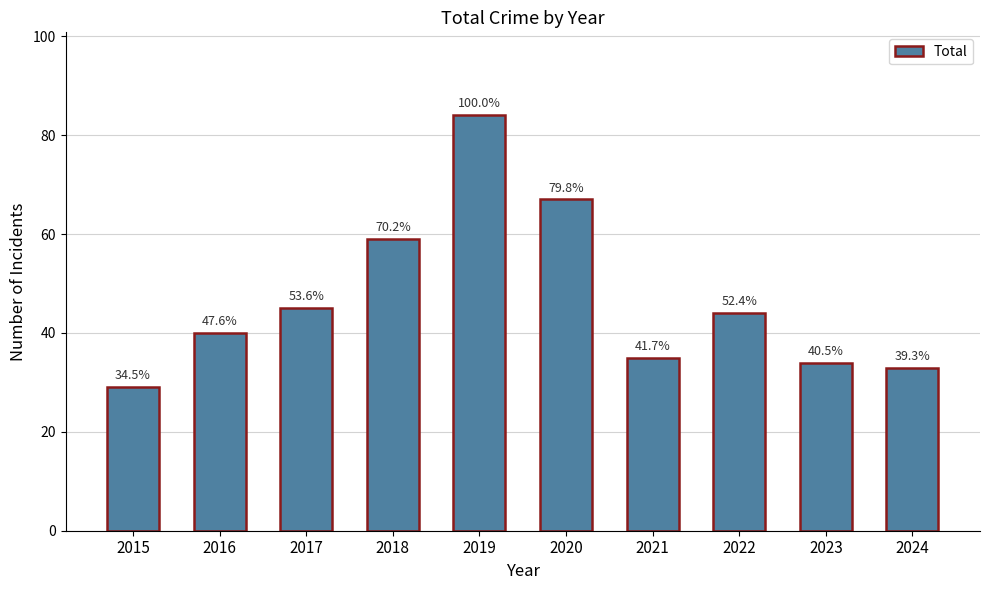

What is the value of the 7th bar from the left?

35